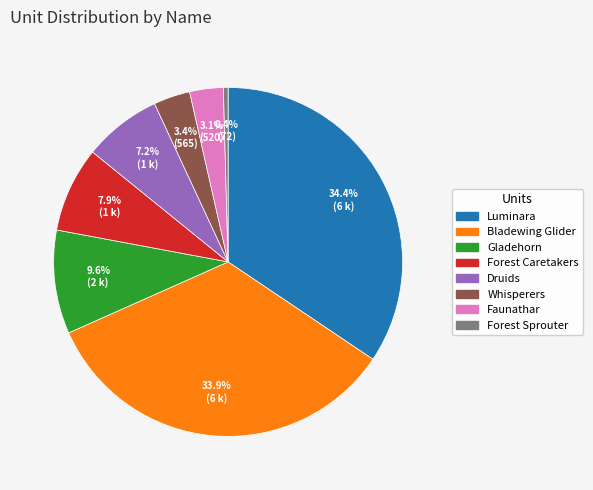

Count the number of slices in the pie.

8